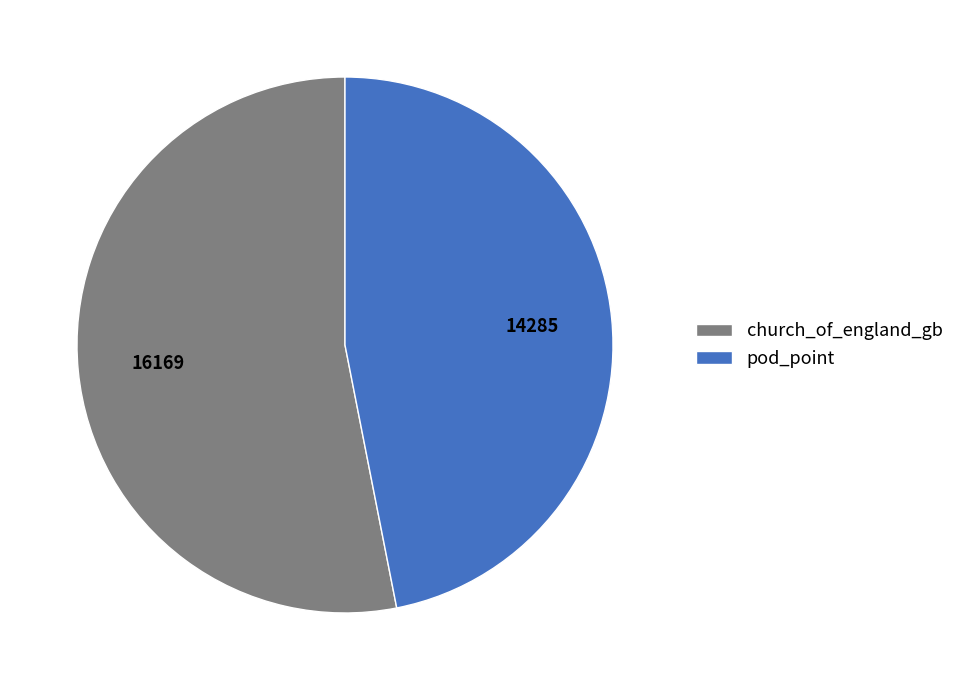

Which category has the biggest portion of the pie?

church_of_england_gb